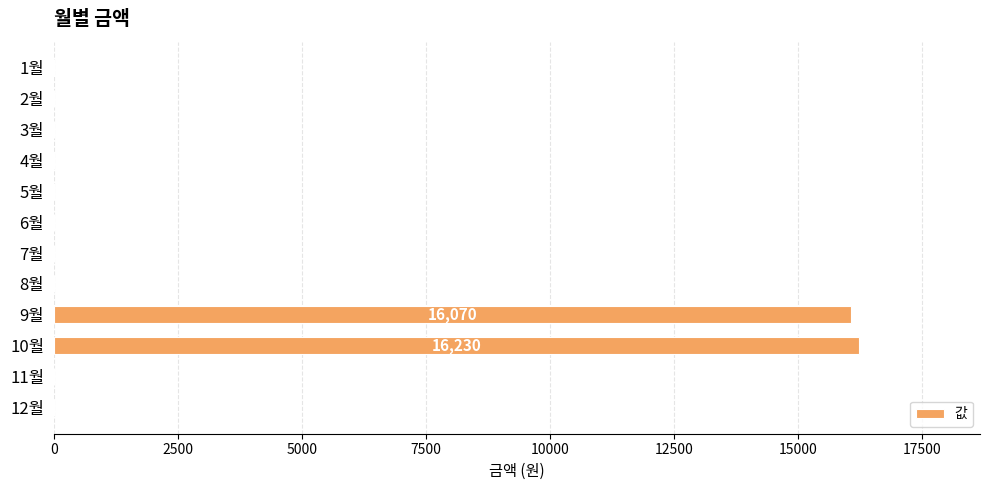

Which has a higher value, 10월 or 6월?

10월